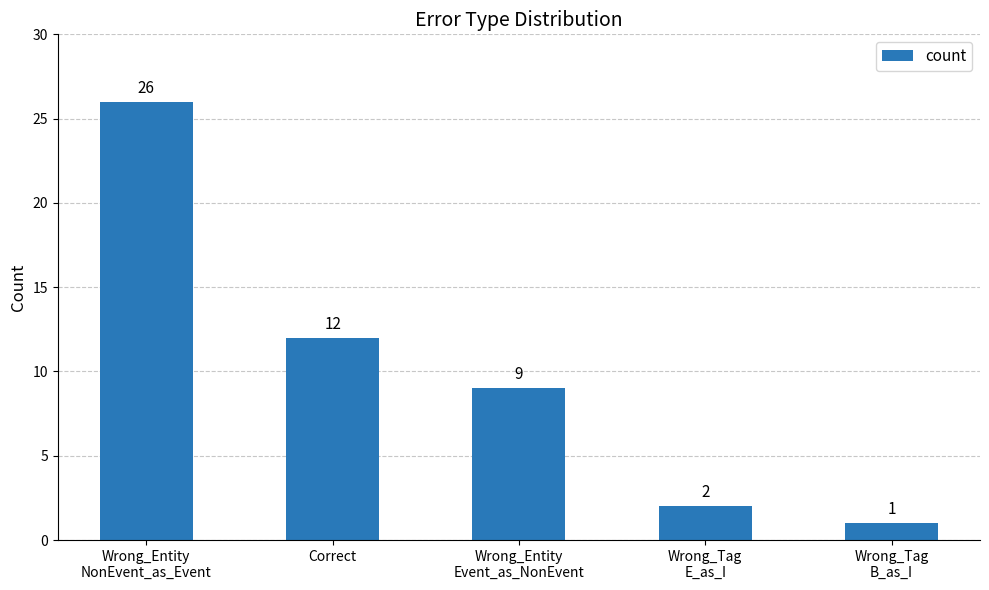

Are the bars horizontal?

No